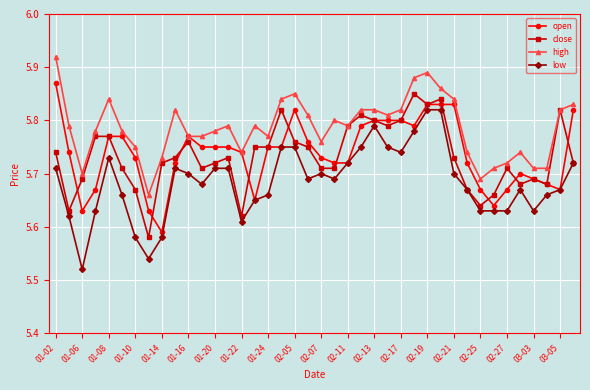

At how many categories does at least one series exceed 5?

40